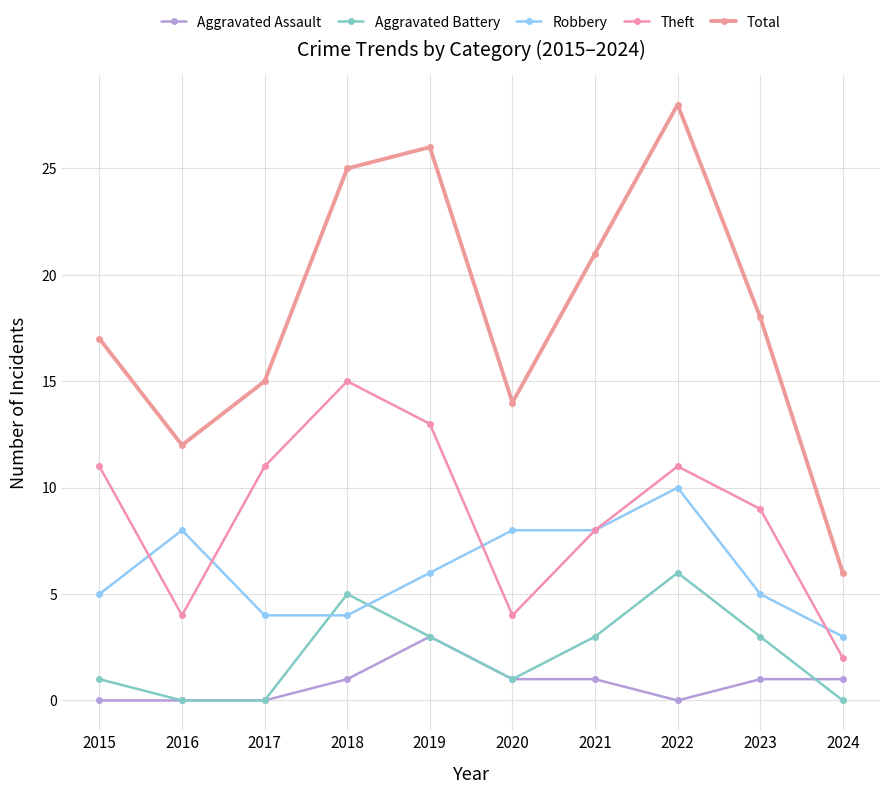

How many series are shown in this chart?

5